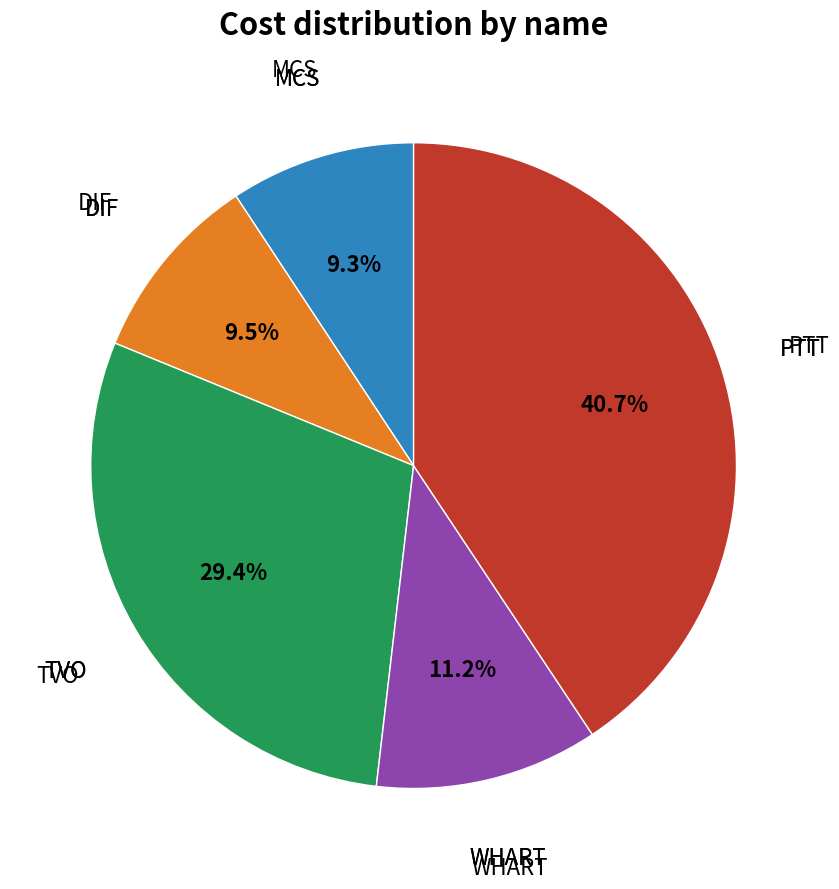

How many slices are in this pie chart?

5